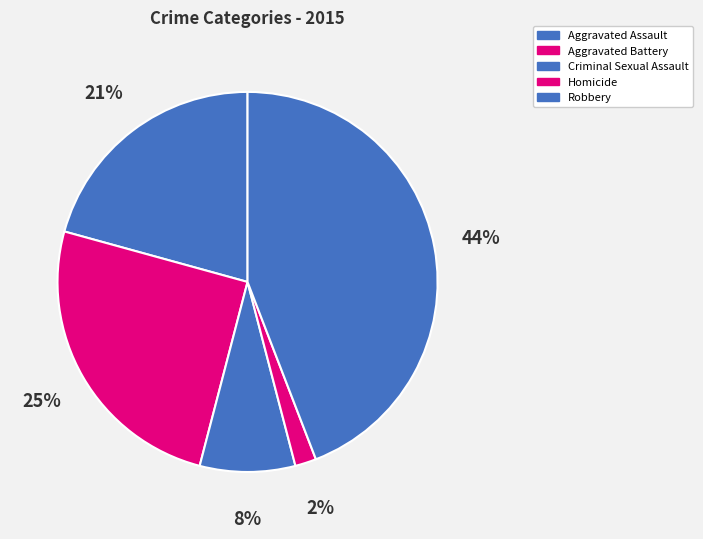

How many segments does this pie chart have?

5